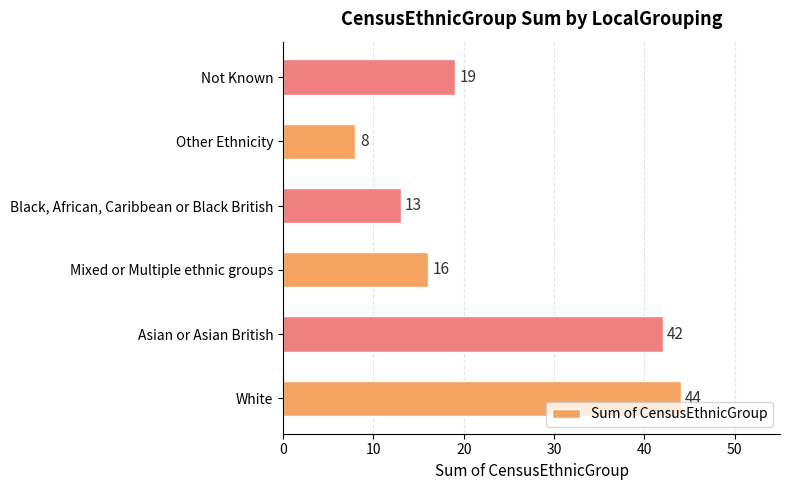

Rank the categories by value from lowest to highest.

Other Ethnicity, Black, African, Caribbean or Black British, Mixed or Multiple ethnic groups, Not Known, Asian or Asian British, White